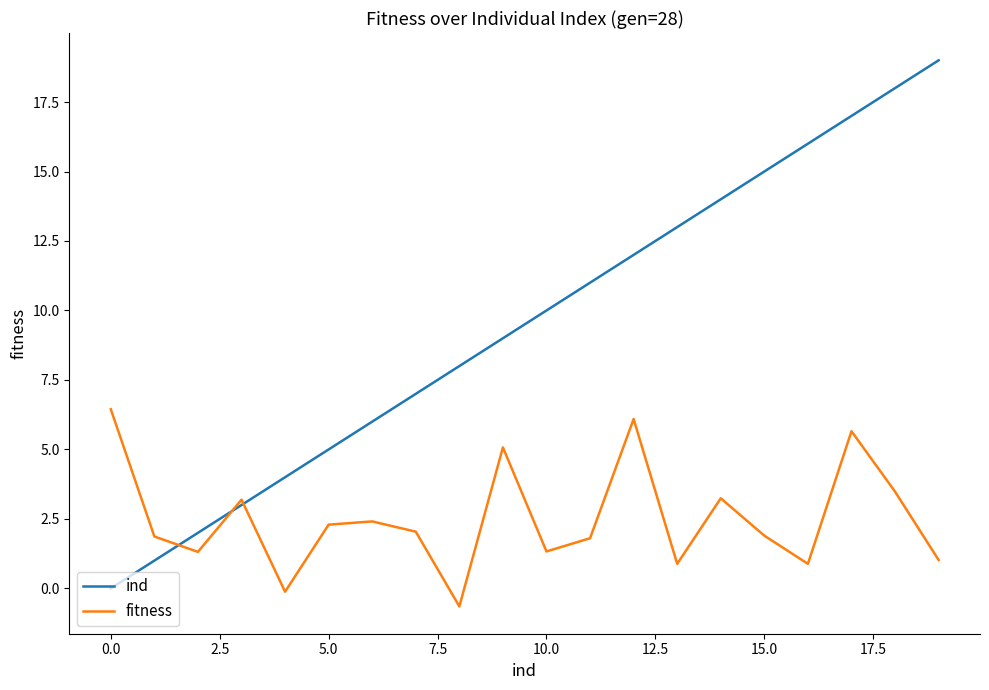

List the series in order of their peak value, lowest first.

fitness, ind